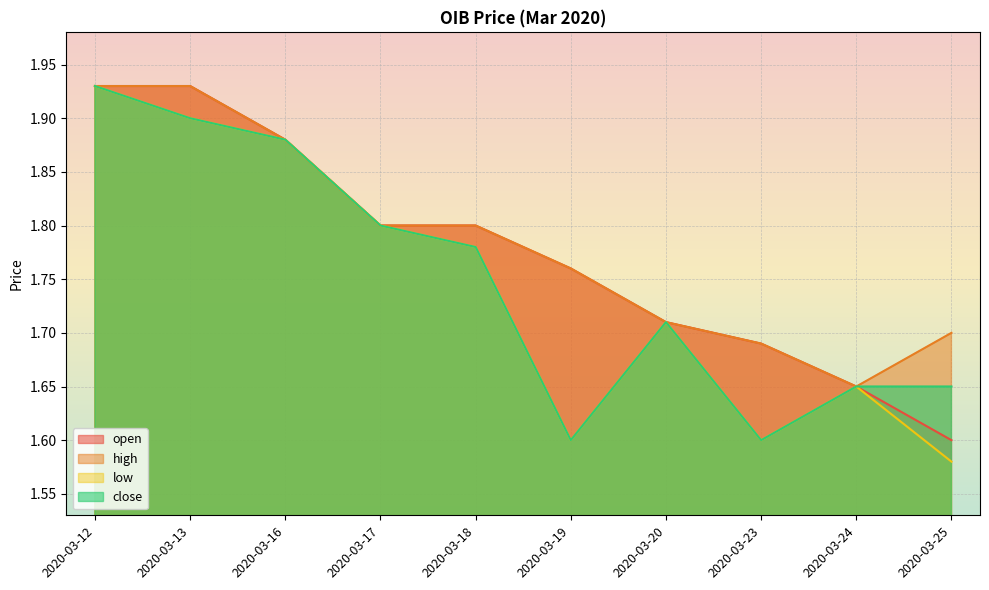

Reading right to left, list all the values displayed in this chart.

open: 1.6	1.6	1.7	1.7	1.8	1.8	1.8	1.9	1.9	1.9
high: 1.7	1.6	1.7	1.7	1.8	1.8	1.8	1.9	1.9	1.9
low: 1.6	1.6	1.6	1.7	1.6	1.8	1.8	1.9	1.9	1.9
close: 1.6	1.6	1.6	1.7	1.6	1.8	1.8	1.9	1.9	1.9